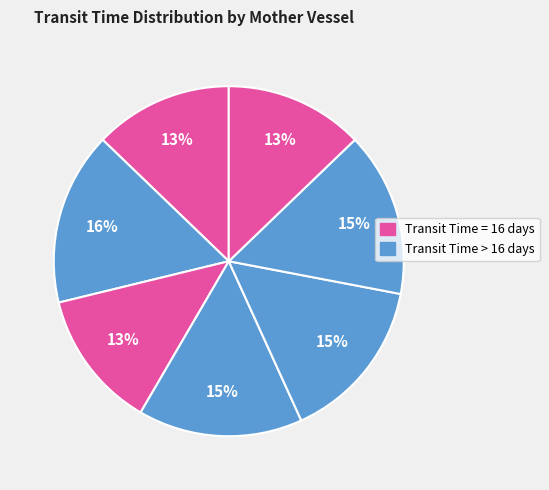

How many slices are in this pie chart?

7